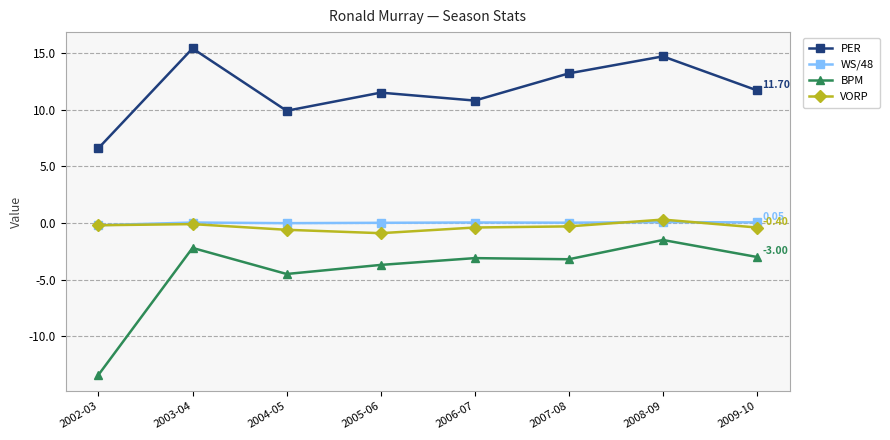

Is this an area chart (filled region under the line)?

No